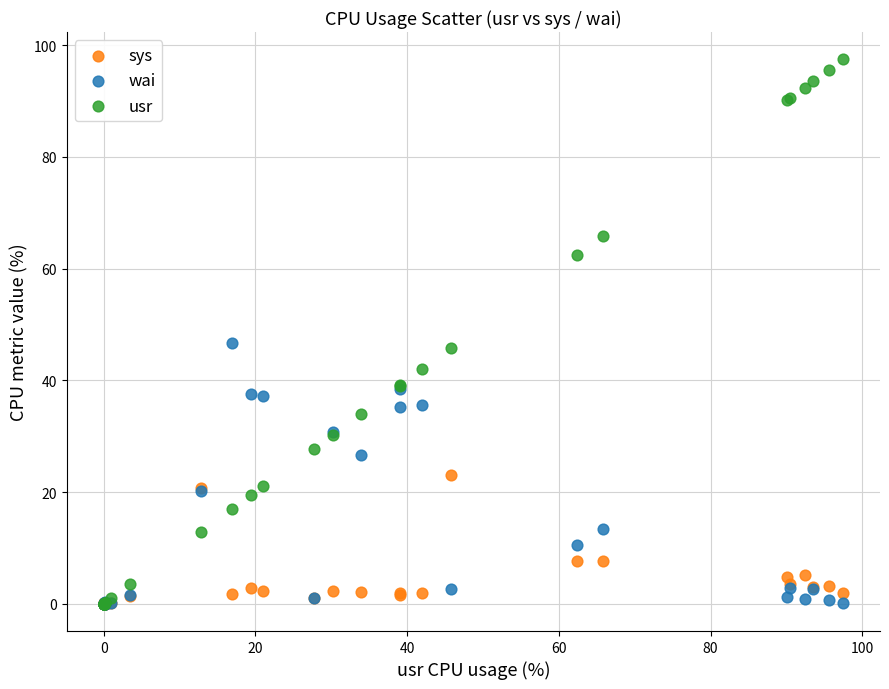

What are all the series names shown in the legend?

sys, wai, usr